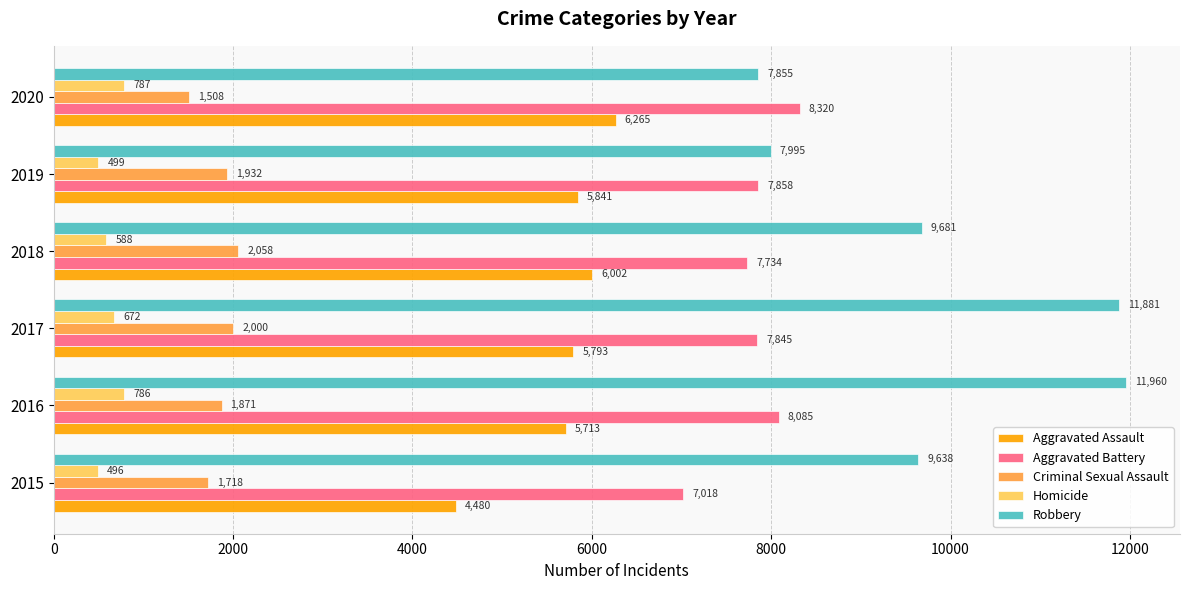

Which series has the largest range (max minus min)?

Robbery